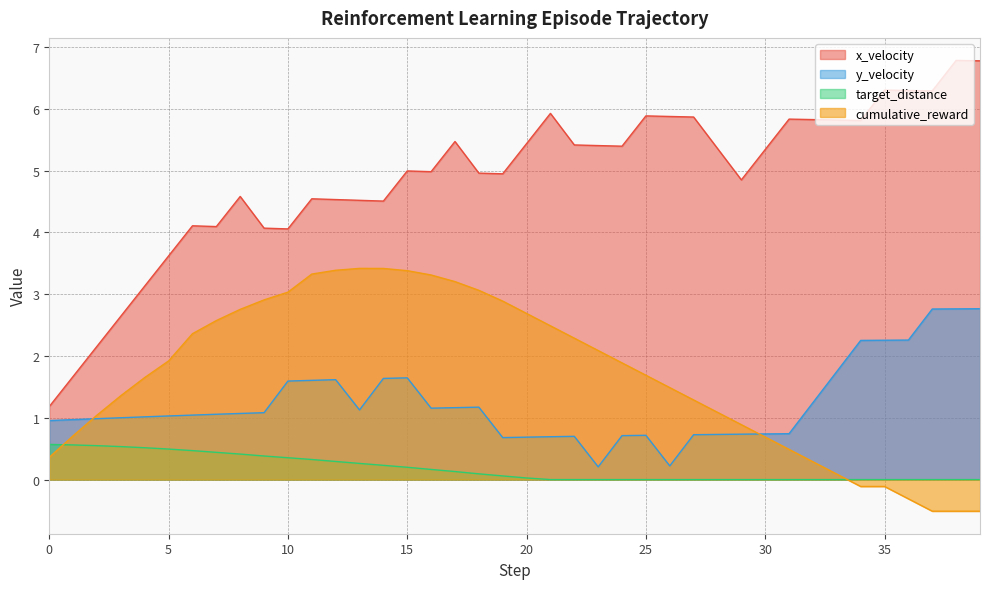

What is the value of the cumulative_reward point at the 33rd from the left?

0.3